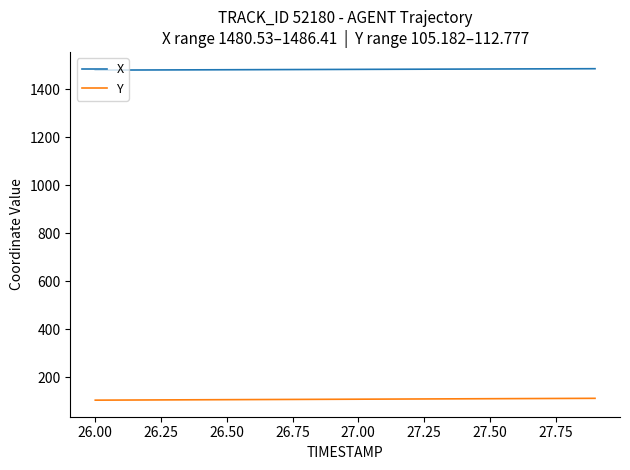

Rank the series by their maximum value, from lowest to highest.

Y, X